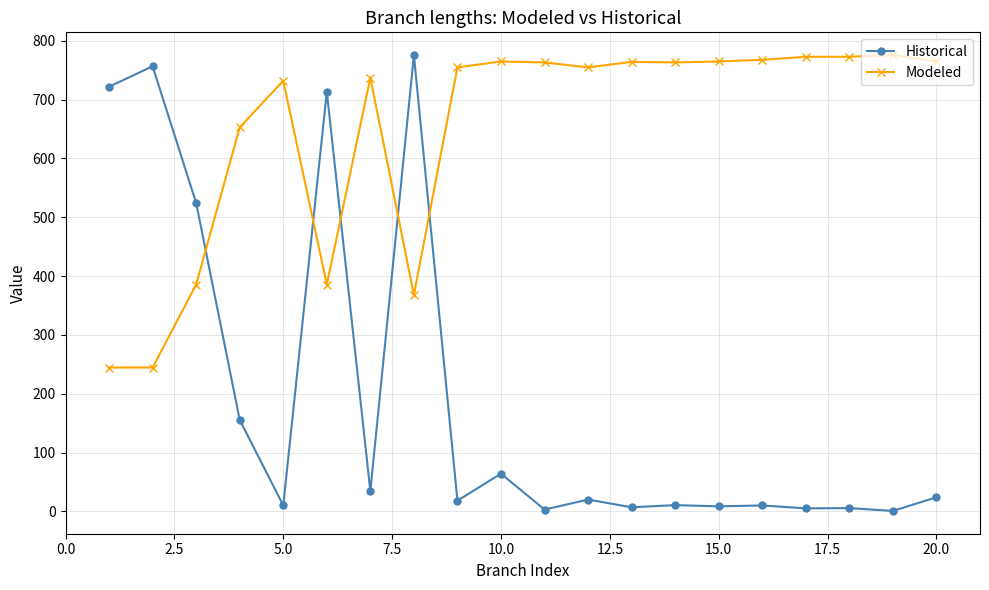

What is the difference between the second highest and second lowest values in the Historical series?

753.5